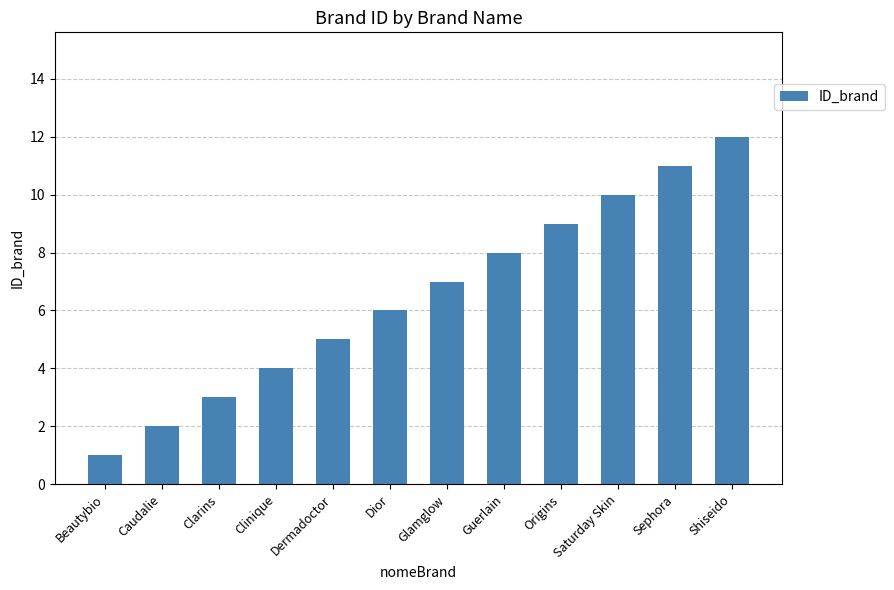

The chart shows a value of 17 at Sephora. True or false?

False